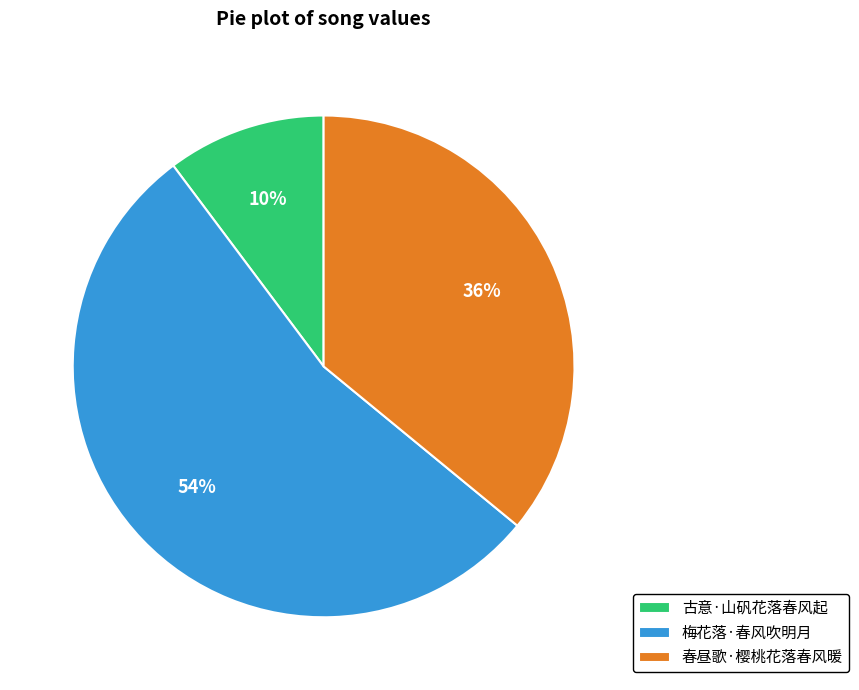

To the nearest percent, what is the difference between the largest and smallest slice percentages?

44%